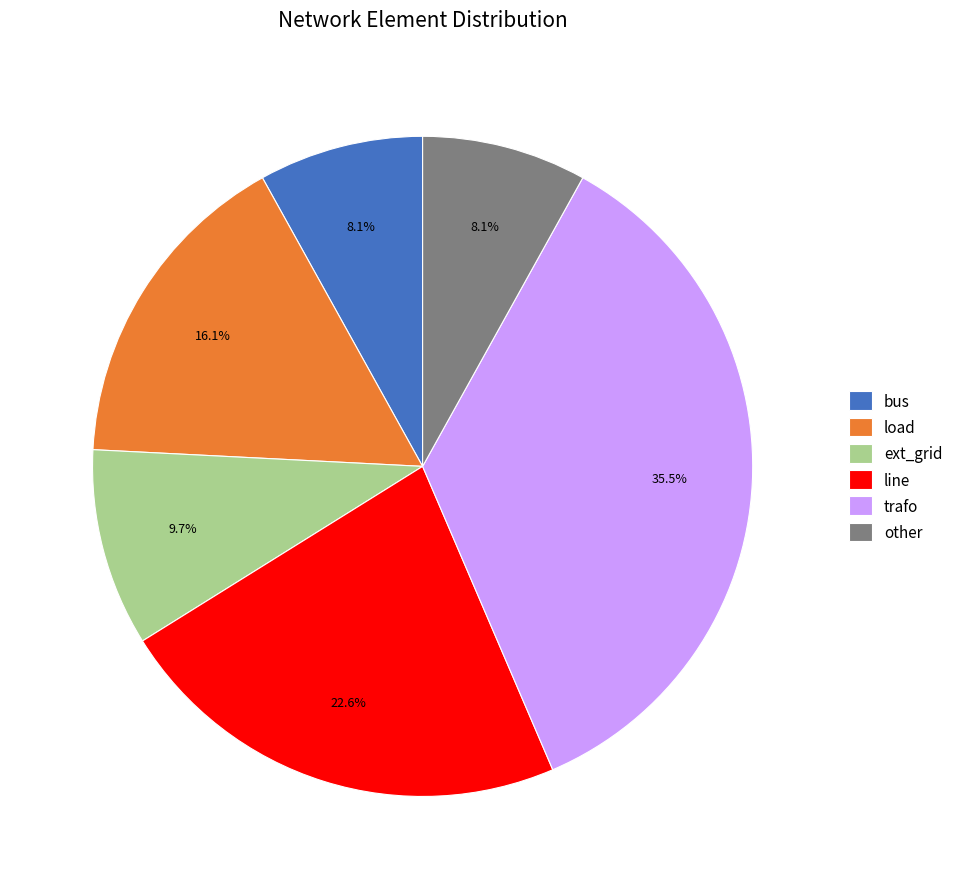

What portion of the pie excludes line?

77.4%